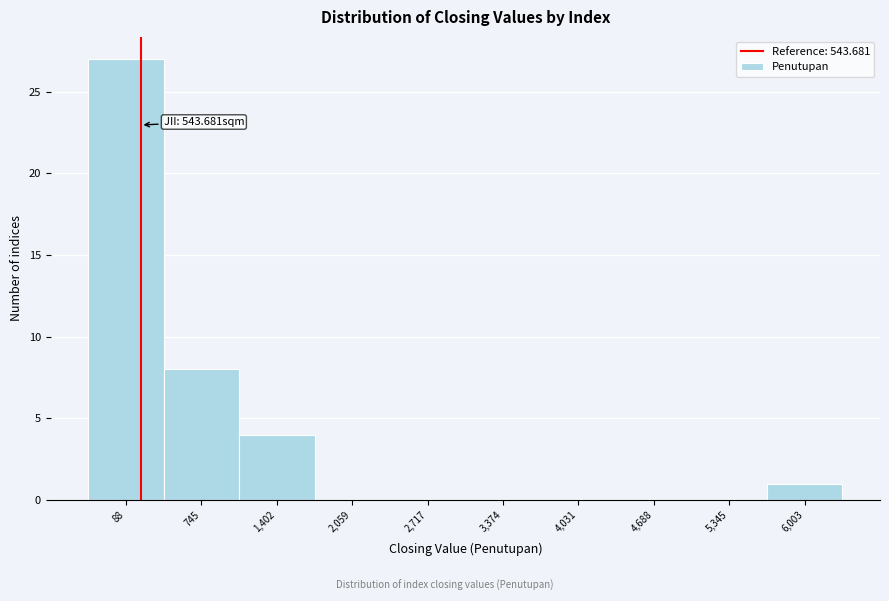

Reading left to right, extract all data points from this chart.

88=27	745=8	1,402=4	2,059=0	2,717=0	3,374=0	4,031=0	4,688=0	5,345=0	6,003=1